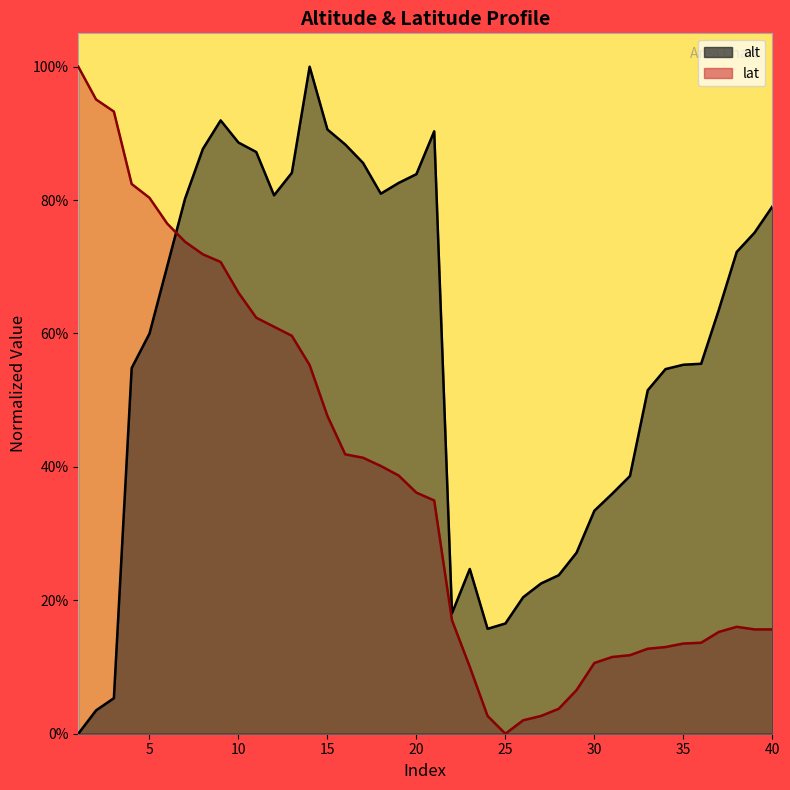

What is the difference between the maximum and minimum values in the alt series?

1.0